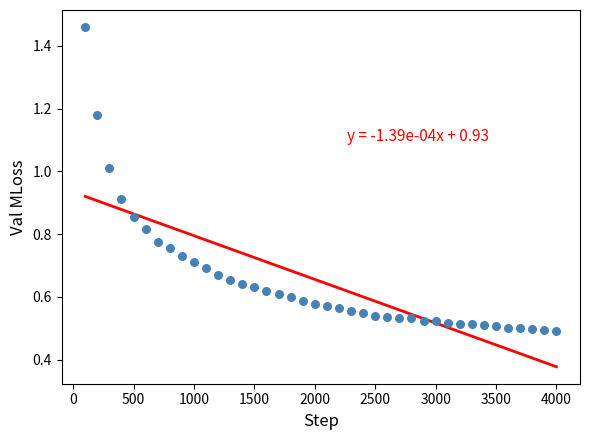

What is the range of X values (max minus min)?

3900.0